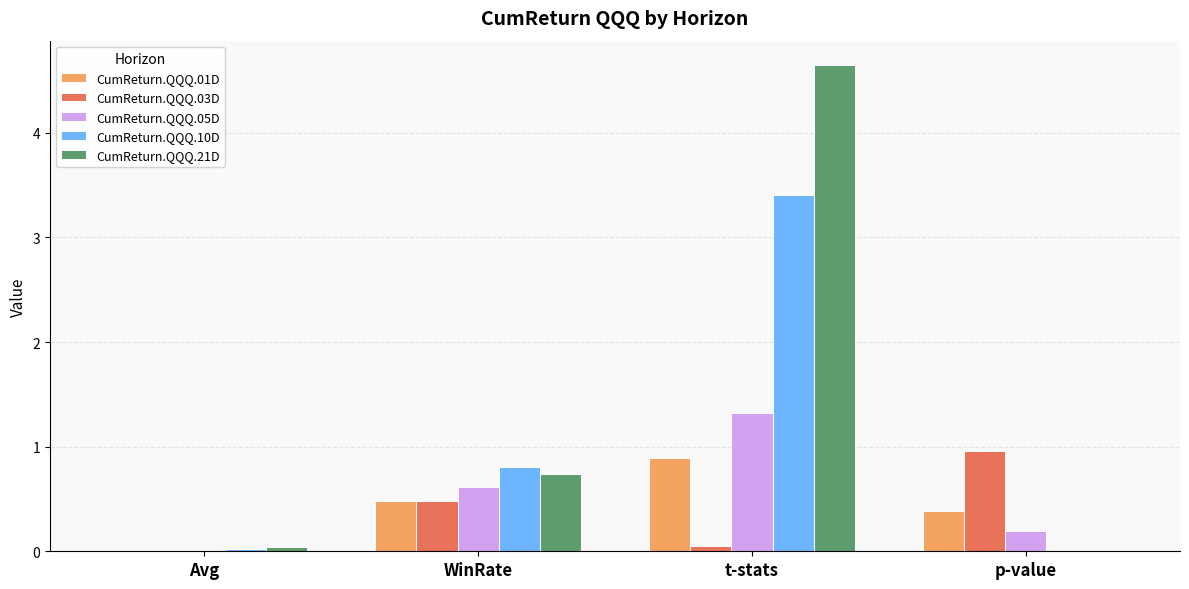

What is the difference between the CumReturn.QQQ.10D values at p-value and WinRate?

0.8